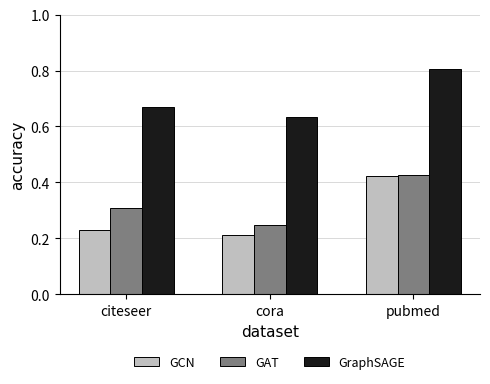

Are the bars horizontal?

No